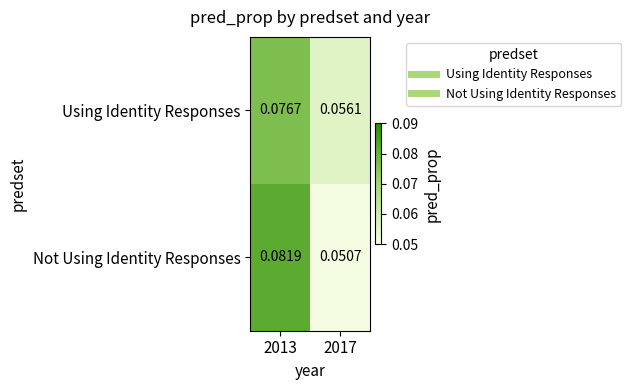

Which category has the highest value across all series?

2013